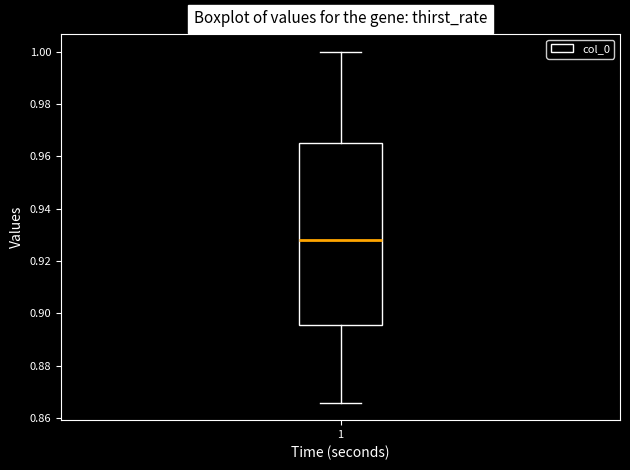

Where does the median line of the box at x = 1 sit on the y-axis? The values are not printed on the chart, so give them approximately, as read against the axis.

0.928